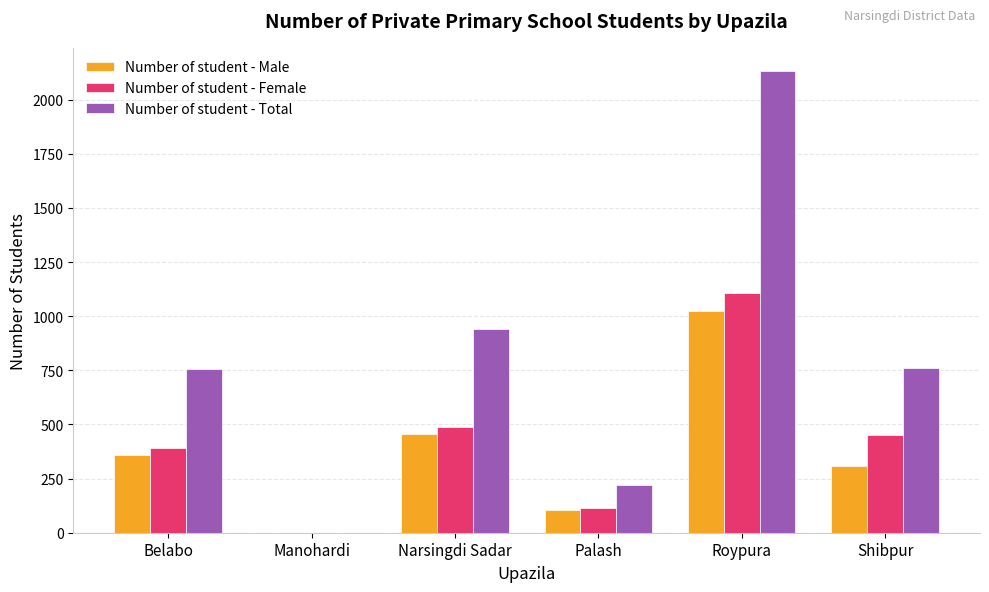

Is the value of Number of student - Male at Manohardi greater than the value of Number of student - Female at Belabo?

No